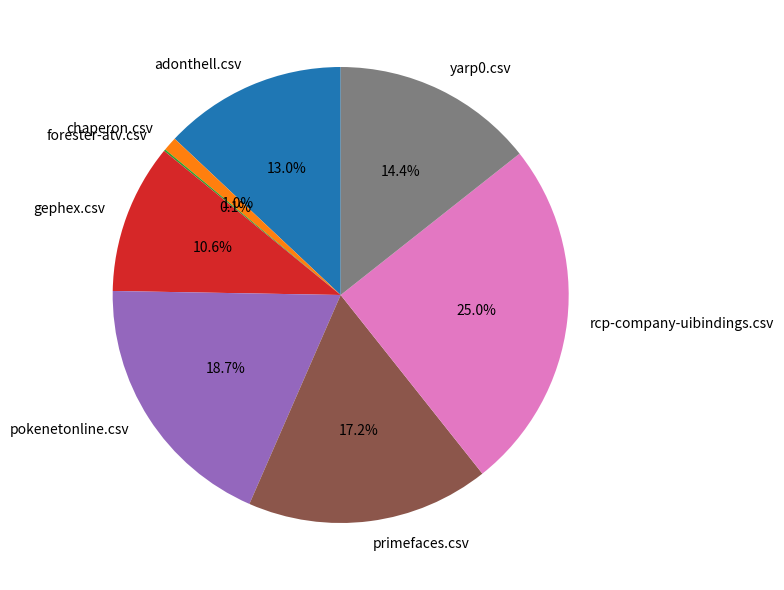

What is the largest slice in the pie chart?

rcp-company-uibindings.csv